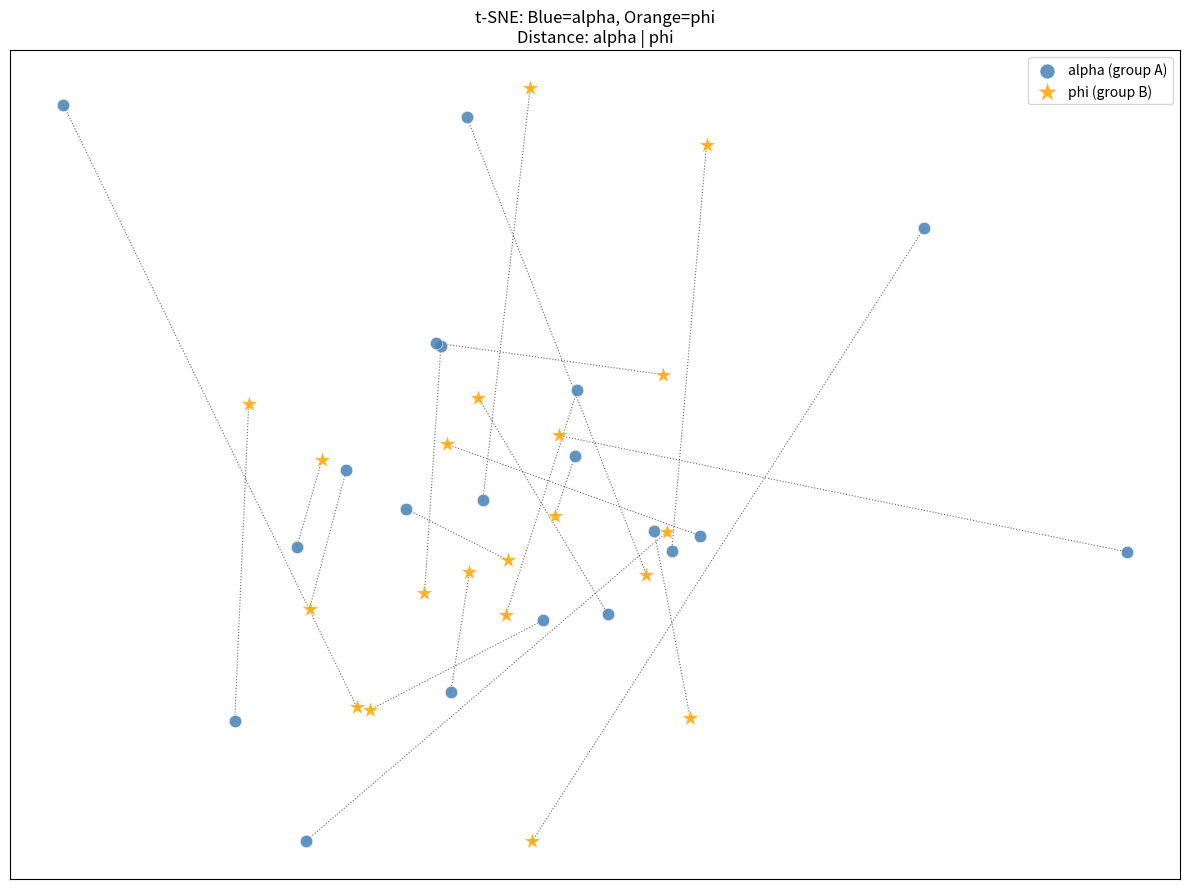

Which series has the widest spread of Y values?

phi (group B)